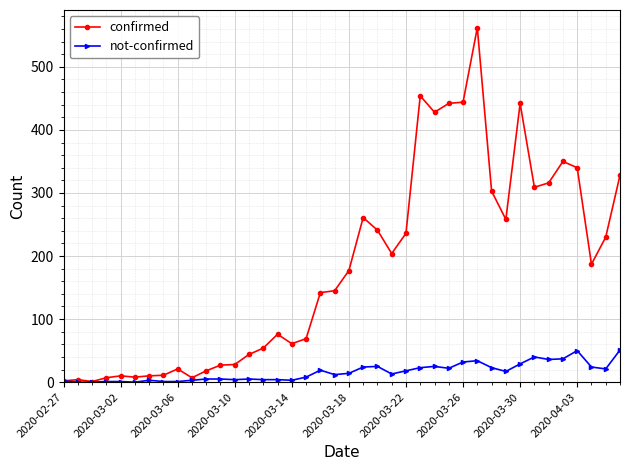

What is the average value of the confirmed series?

181